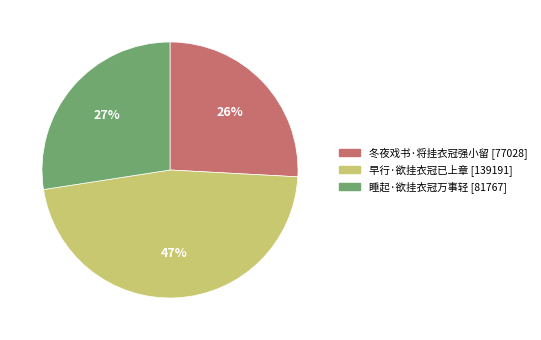

Which slice is the smallest?

冬夜戏书·将挂衣冠强小留